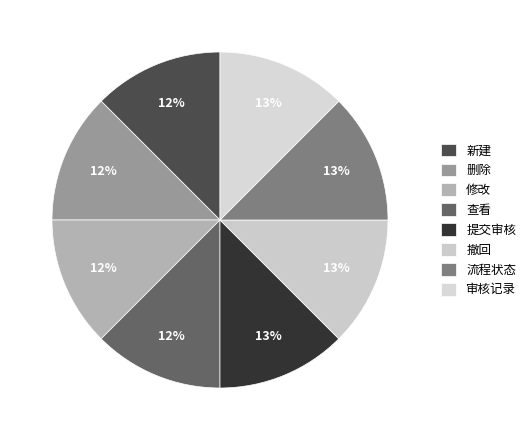

How many segments does this pie chart have?

8